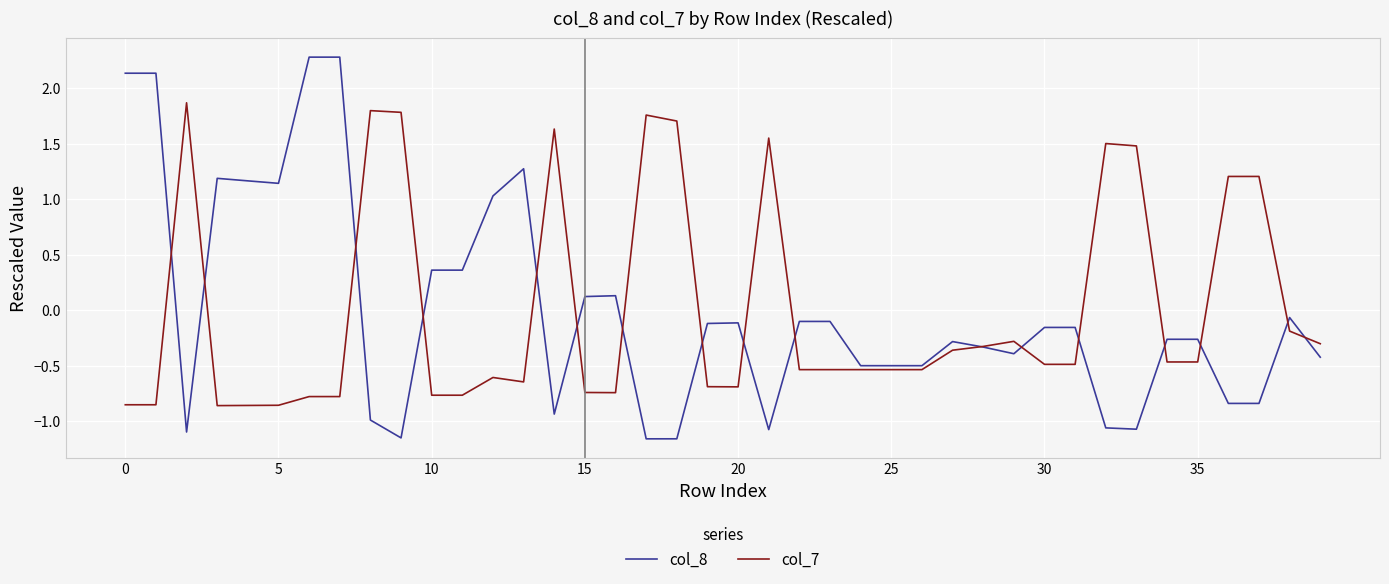

What is the greatest value displayed?

2.3